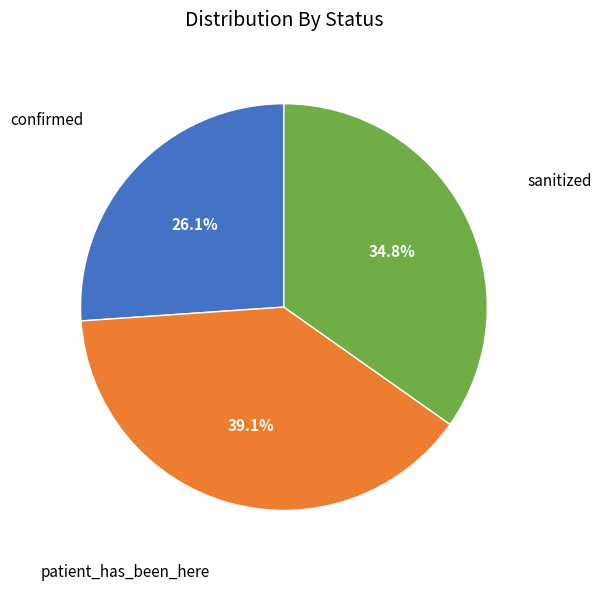

Is there any slice that represents more than half of the pie?

No